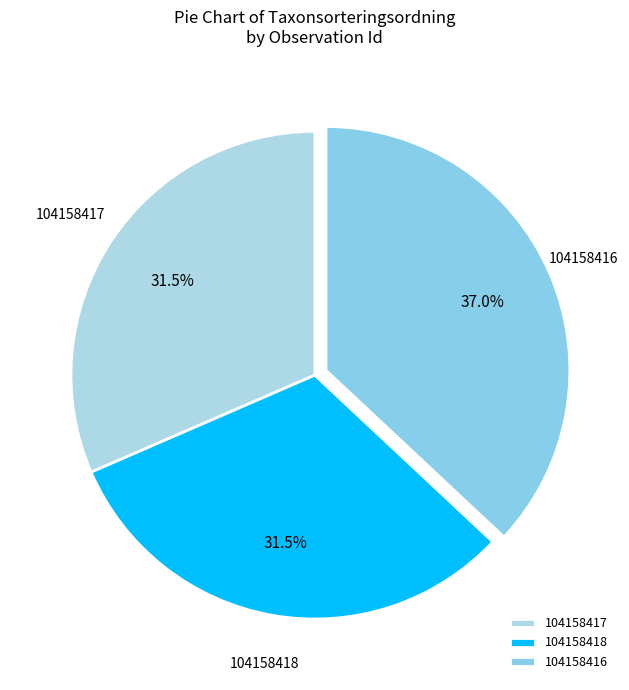

Which category has the biggest portion of the pie?

104158416